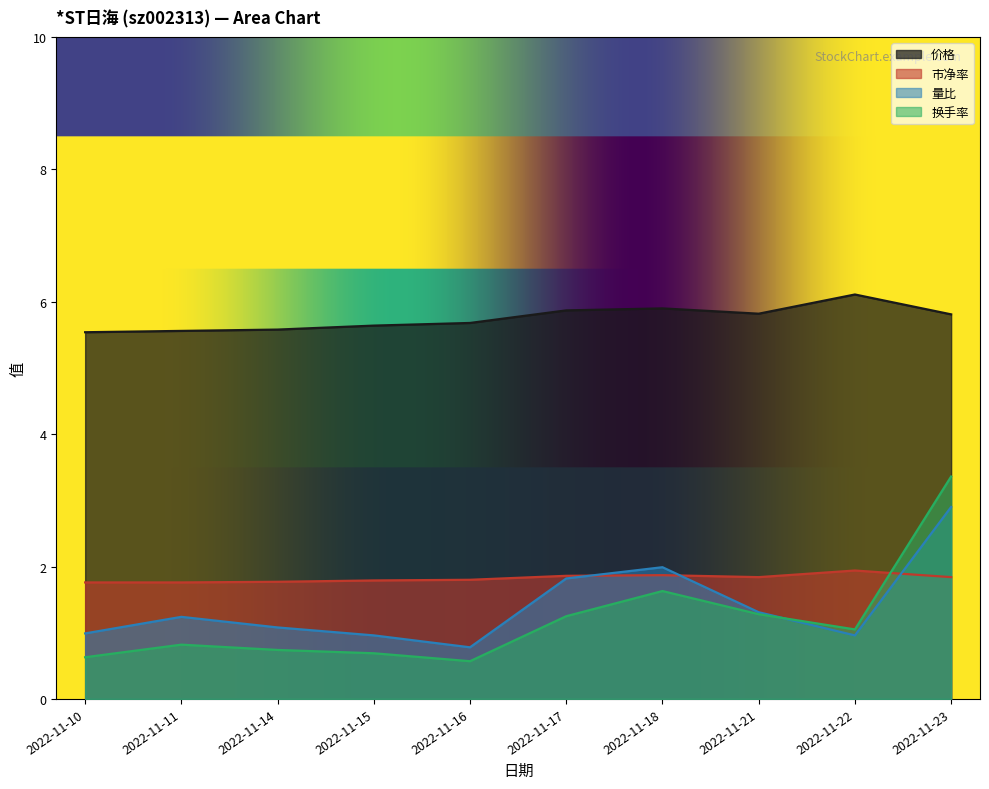

List the labels in order of 换手率 value, largest first.

2022-11-23, 2022-11-18, 2022-11-21, 2022-11-17, 2022-11-22, 2022-11-11, 2022-11-14, 2022-11-15, 2022-11-10, 2022-11-16